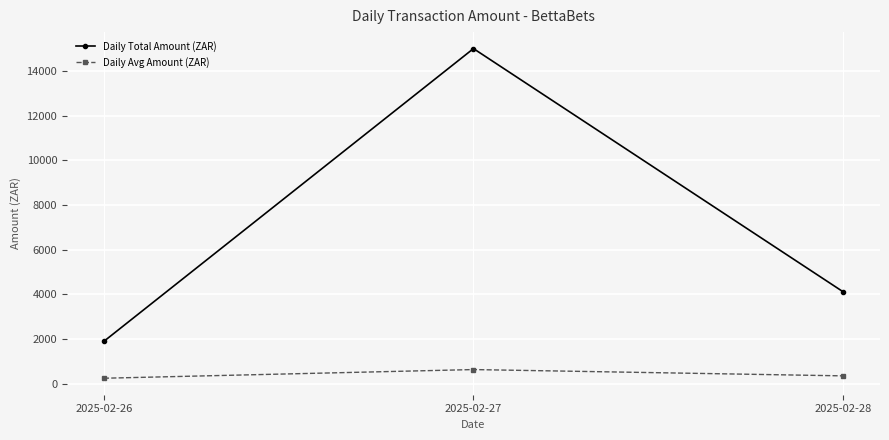

The Daily Avg Amount (ZAR) series shows 236.5 at 2025-02-26. True or false?

True